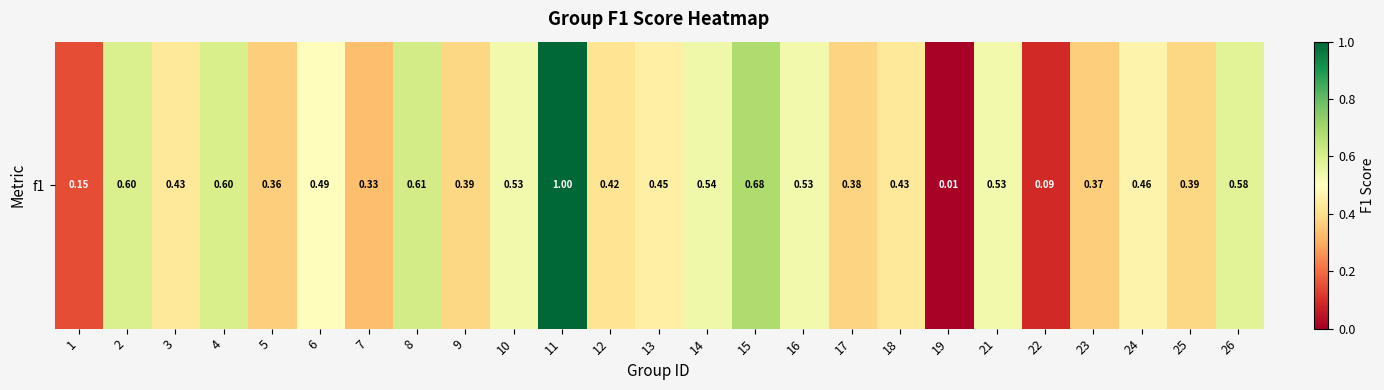

What is the change in value from 11 to 24?

-0.5